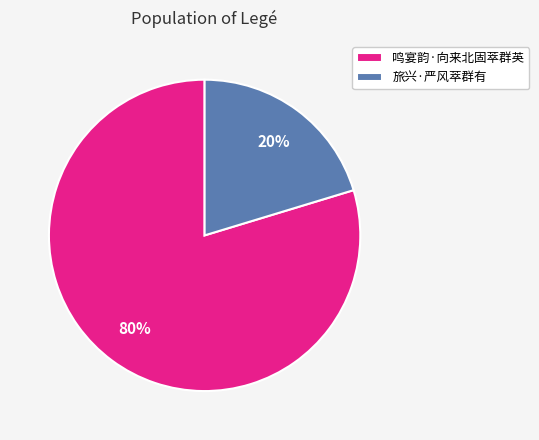

To the nearest percent, what is the combined percentage of 旅兴·严风萃群有 and 鸣宴韵·向来北固萃群英?

100%